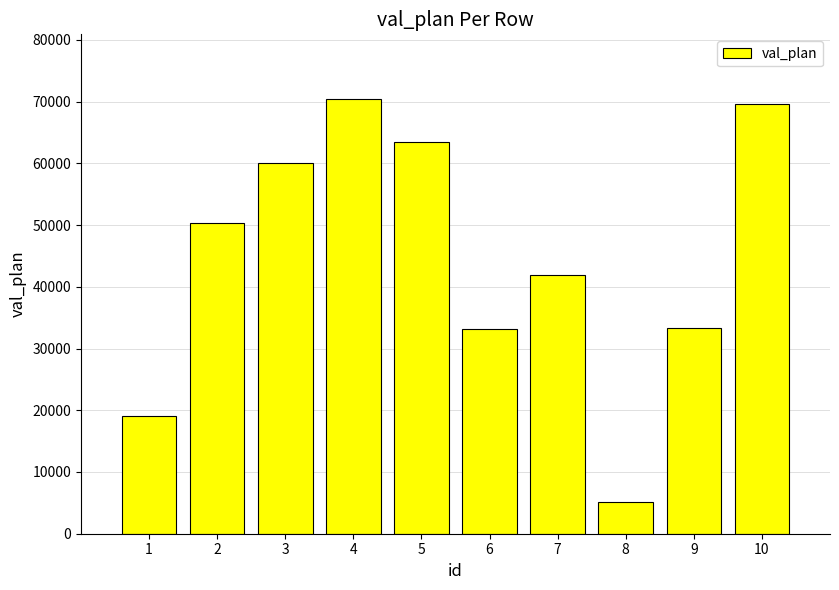

Read the value at 10, to the nearest 10.

69580